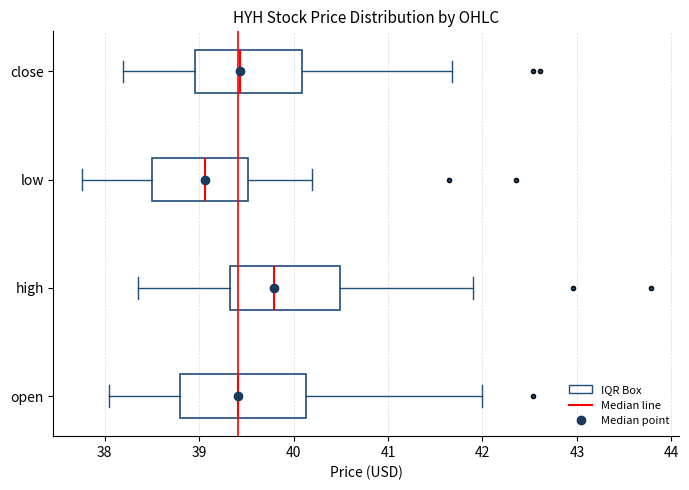

Comparing the boxes themselves (not the whiskers), which one is the widest?

open